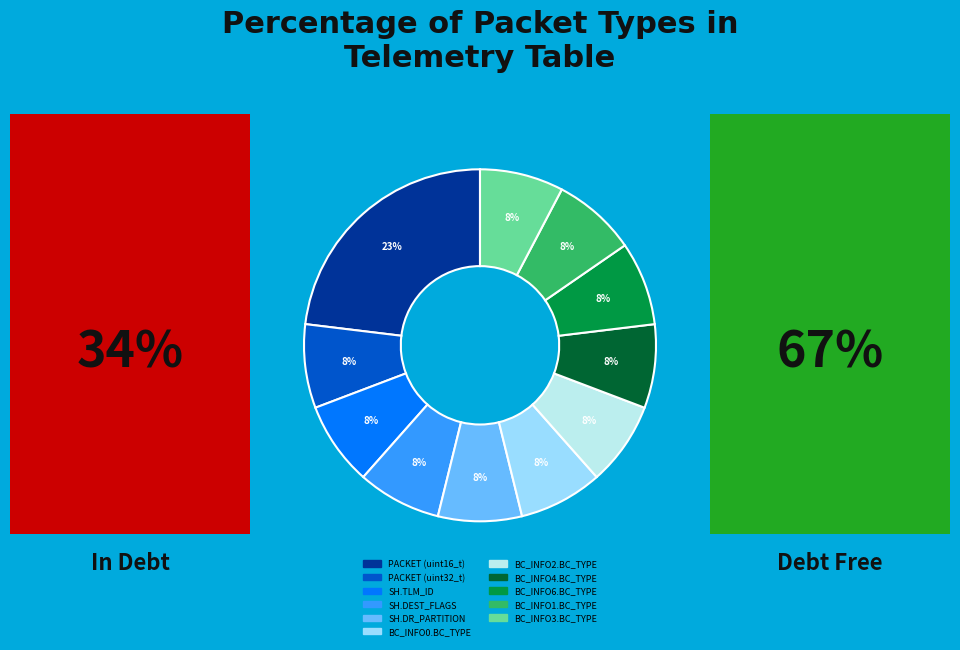

Count the number of slices in the pie.

11